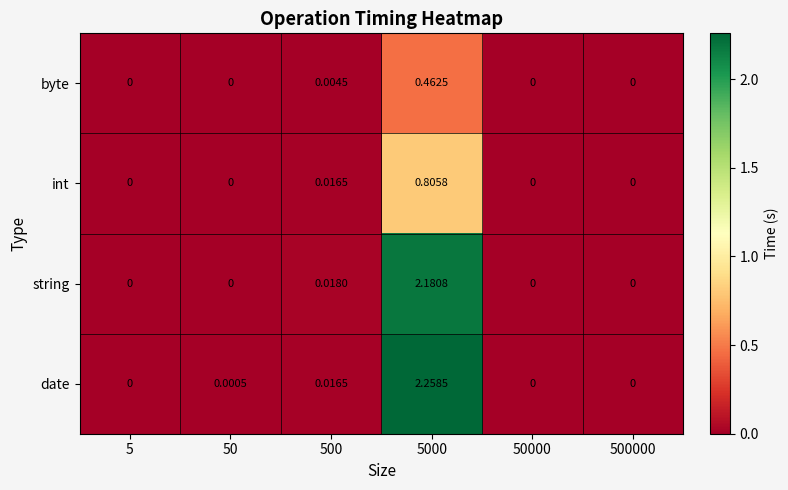

Count the number of data series in this chart.

4